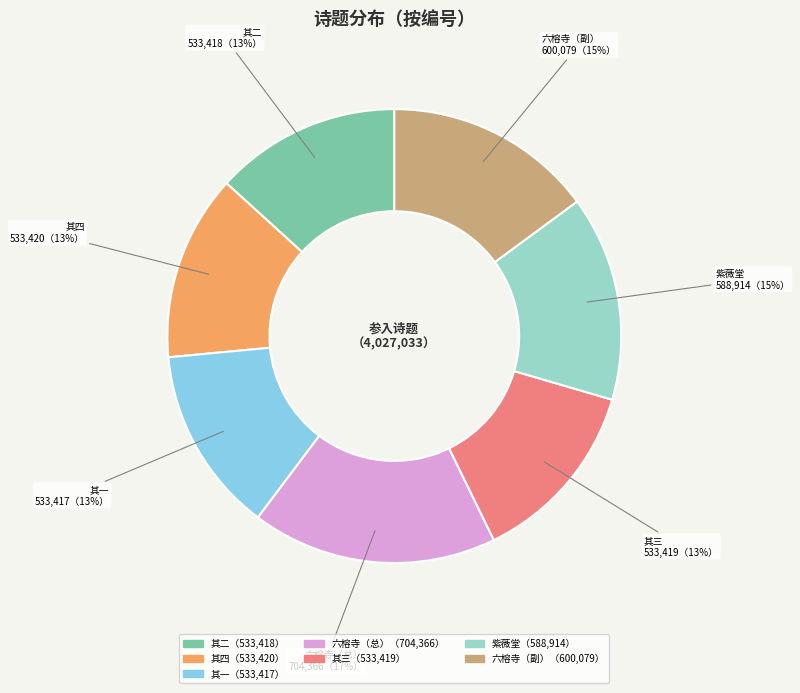

How many segments does this pie chart have?

7